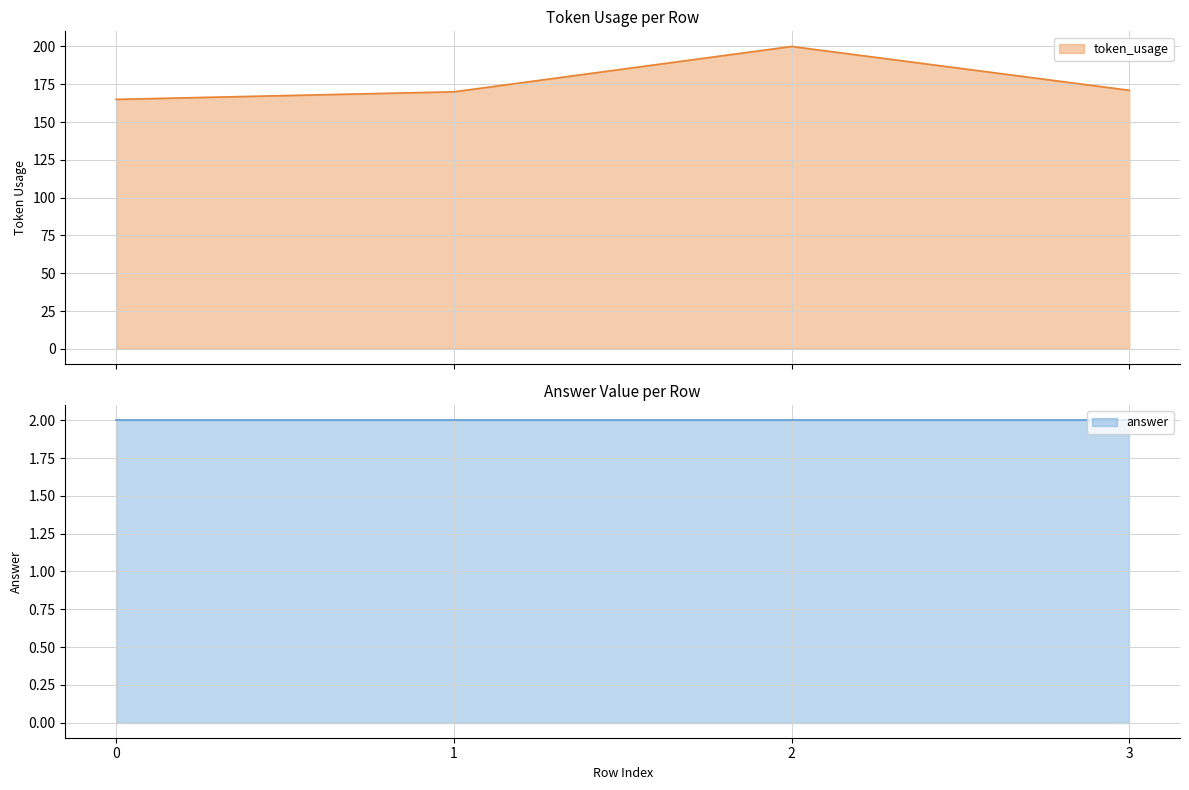

What is the value of the 3rd point from the left?

200